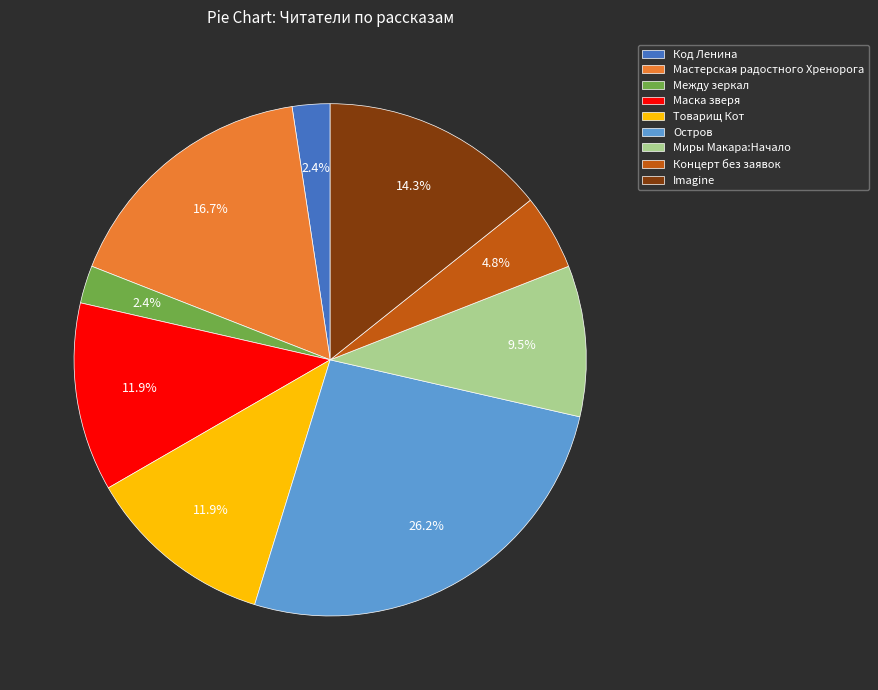

How many segments does this pie chart have?

9